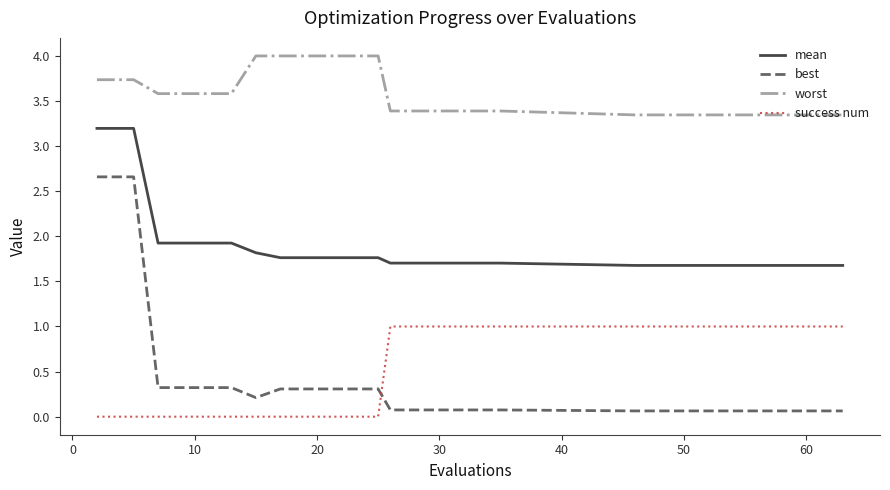

What is the average value of the worst series?

3.6